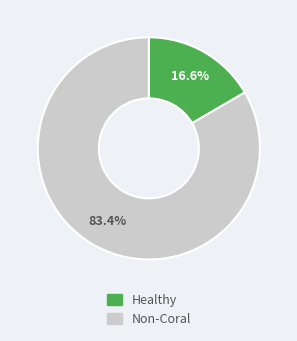

Is the sum of Healthy and Non-Coral greater than half?

Yes